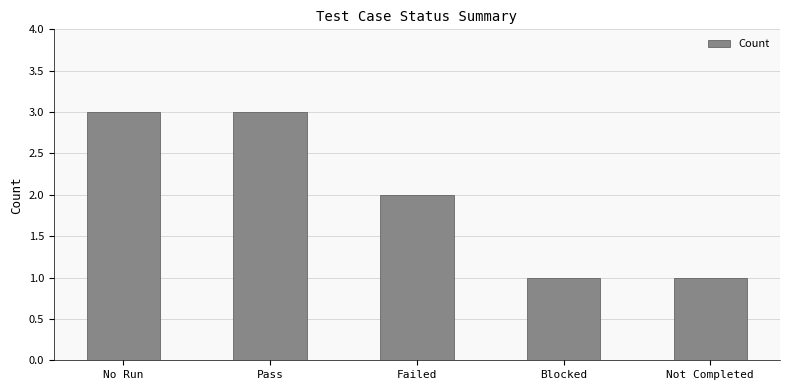

Count the values in the range 1 to 3.

5